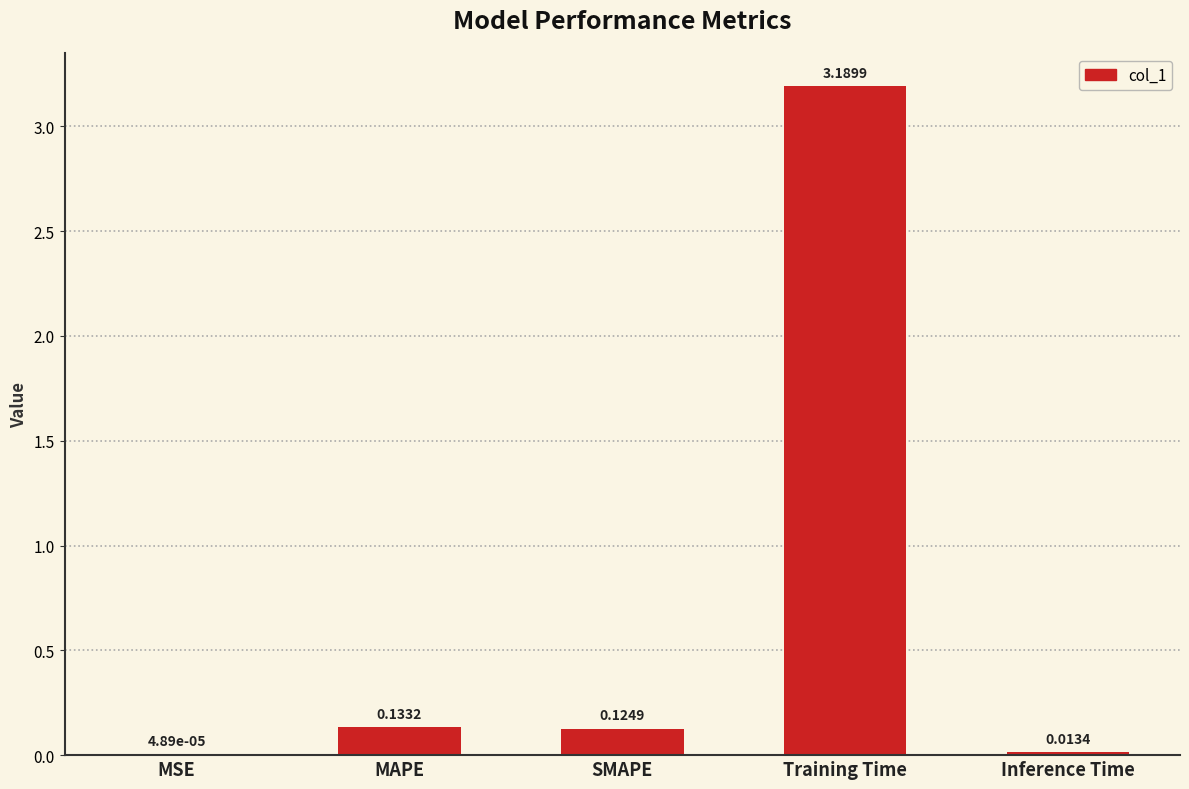

Where is the data nearest to the value 1?

MAPE